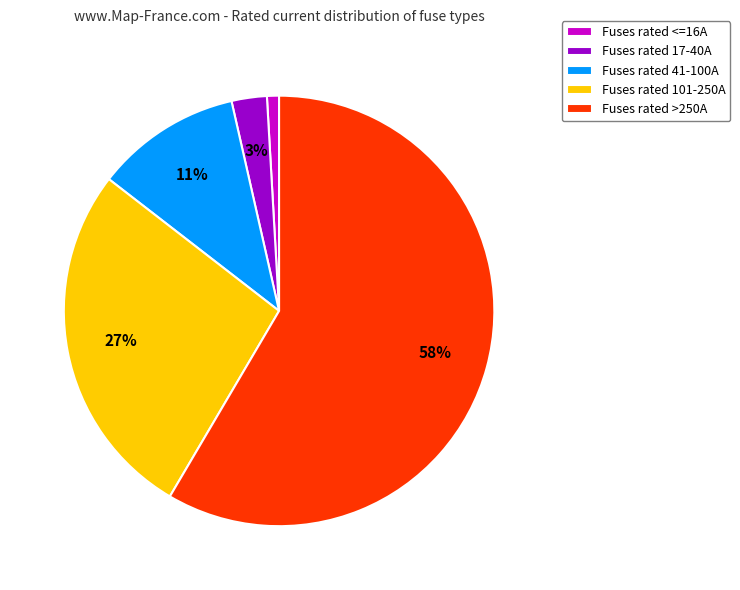

To the nearest percent, what portion does Fuses rated 41-100A represent?

11%